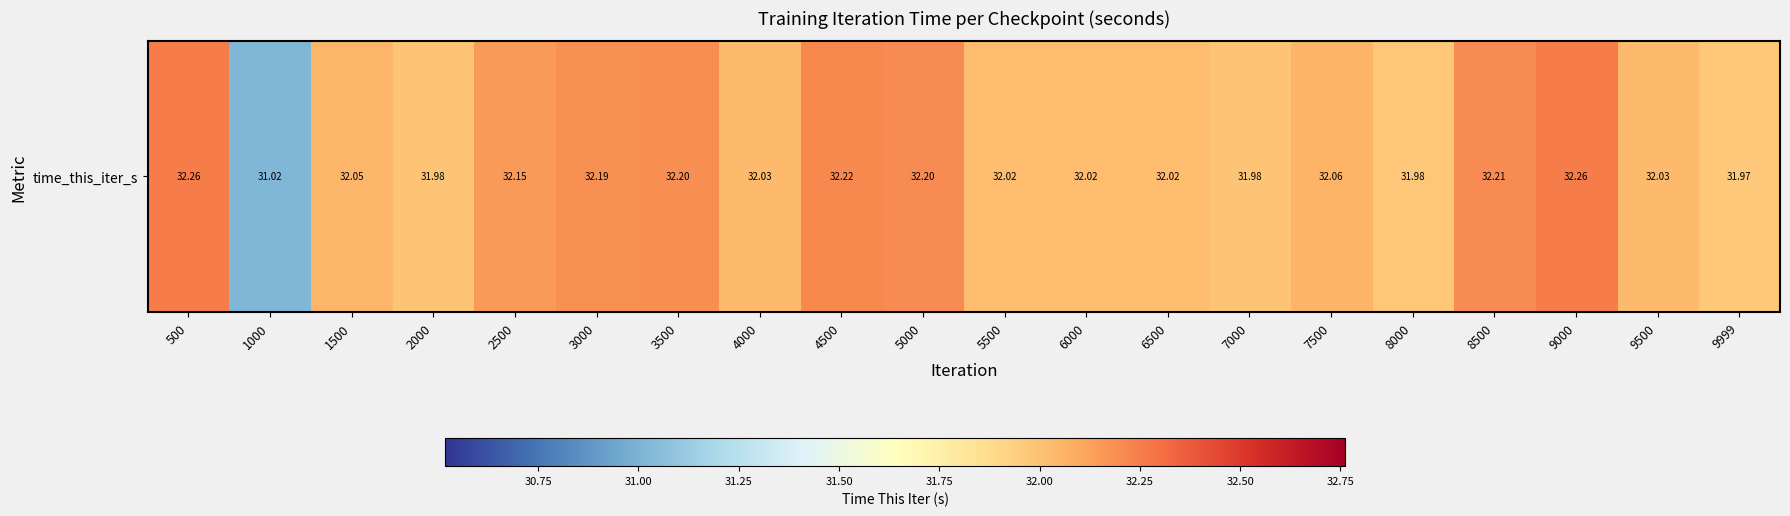

Reading left to right, list all the values displayed in this chart.

500=32.3	1000=31.0	1500=32.0	2000=32.0	2500=32.1	3000=32.2	3500=32.2	4000=32.0	4500=32.2	5000=32.2	5500=32.0	6000=32.0	6500=32.0	7000=32.0	7500=32.1	8000=32.0	8500=32.2	9000=32.3	9500=32.0	9999=32.0